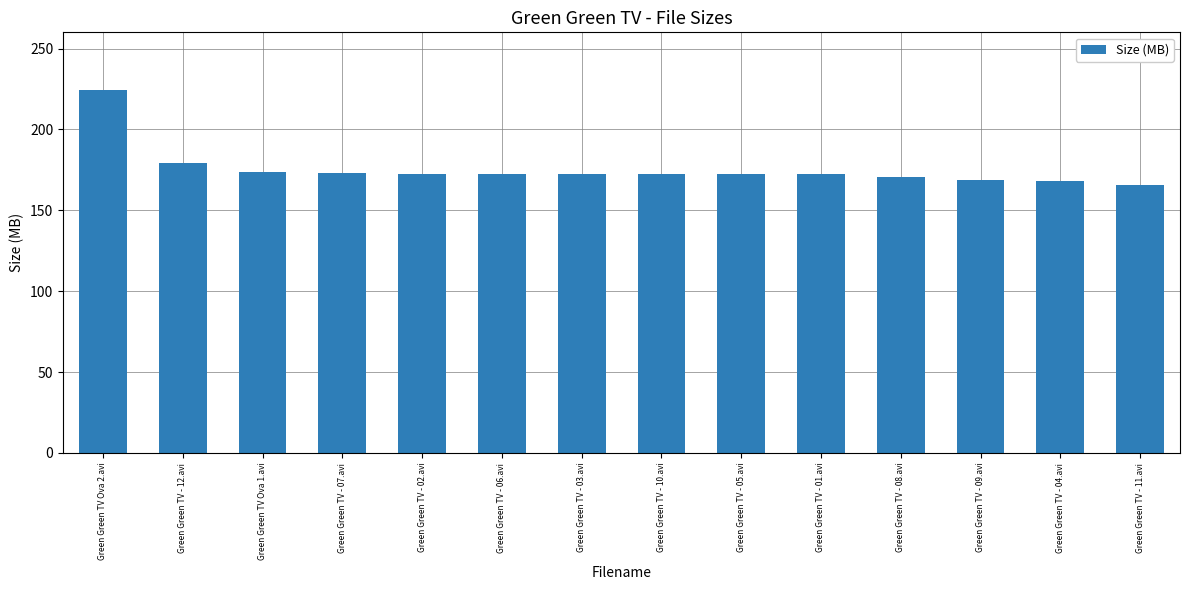

How many bars are there in total?

14